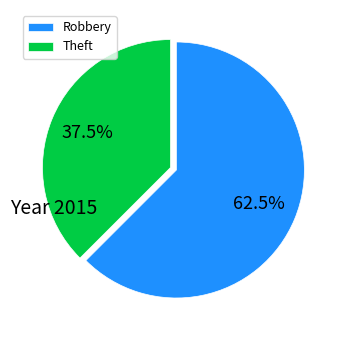

Rank the categories by value from lowest to highest.

Theft, Robbery